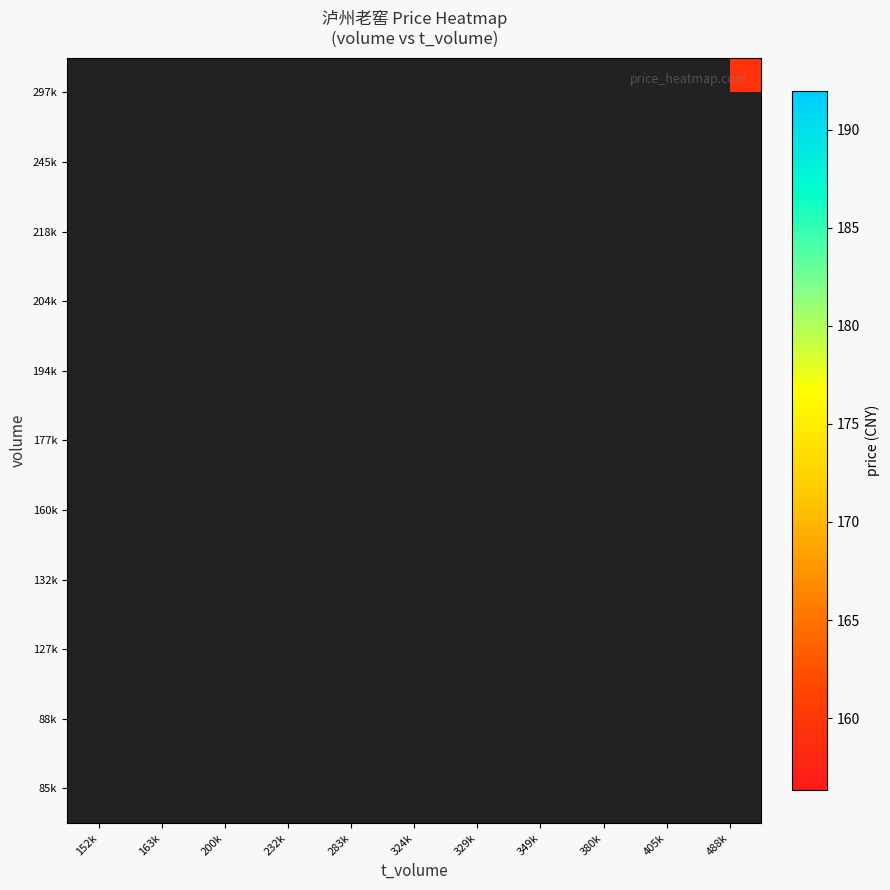

List the series in order of their overall mean, highest first.

85k, 88k, 127k, 132k, 160k, 177k, 194k, 204k, 218k, 245k, 297k